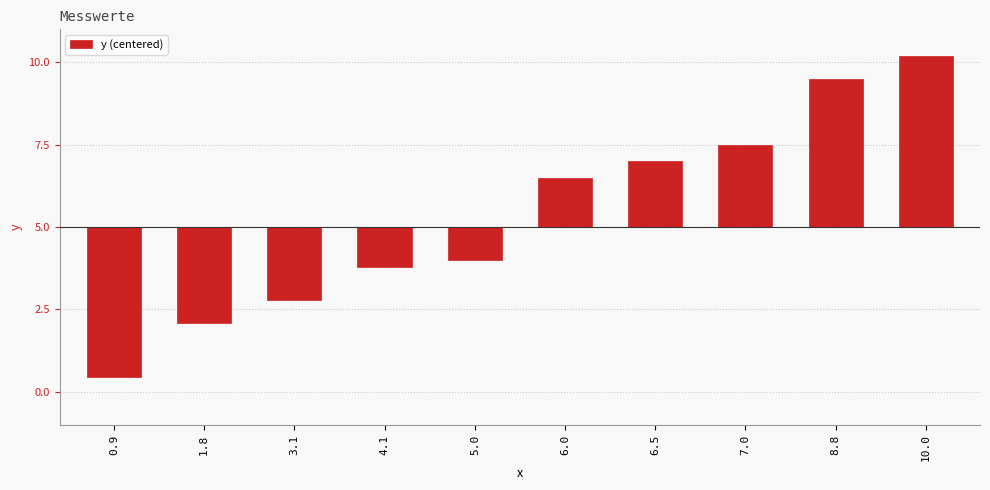

What is the approximate value at 3.1?

-2.2